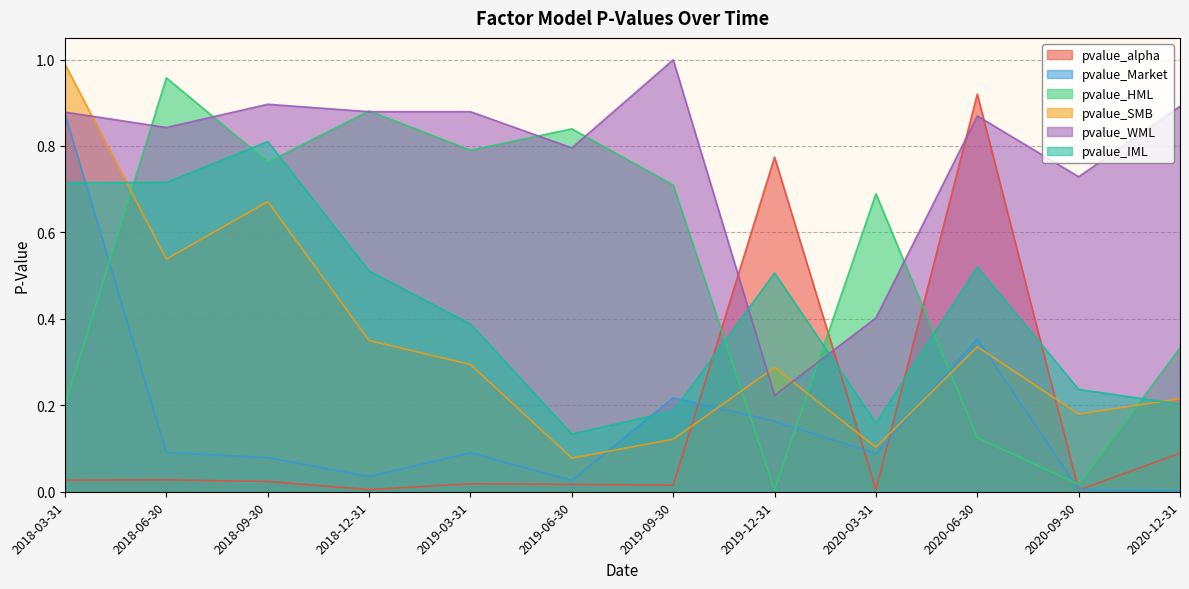

What is the value of the pvalue_SMB point at the 10th from the left?

0.3